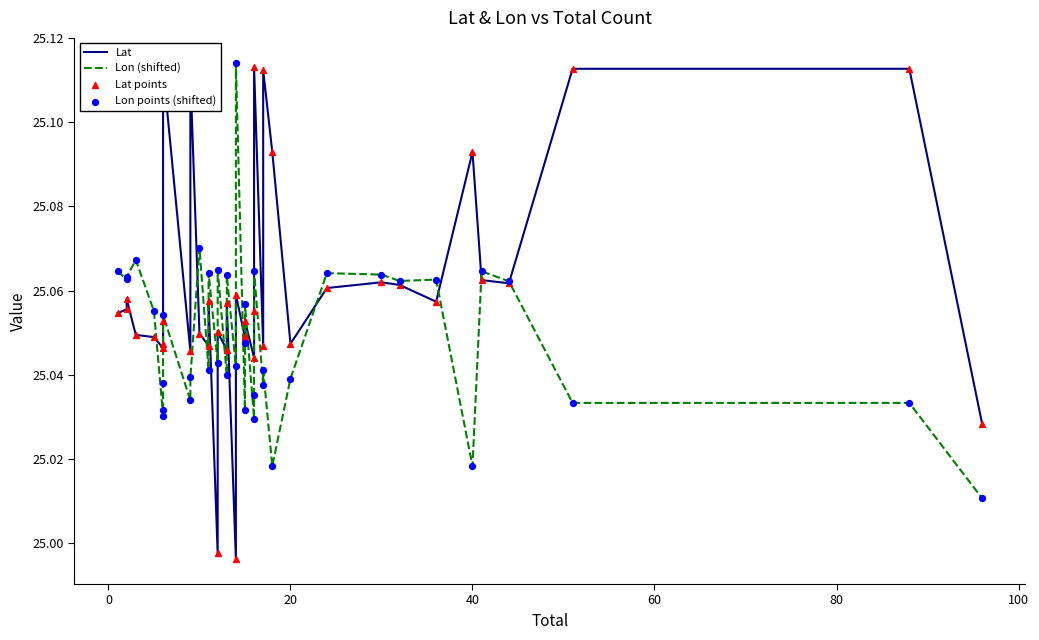

Which series has the largest total across all categories?

Lat